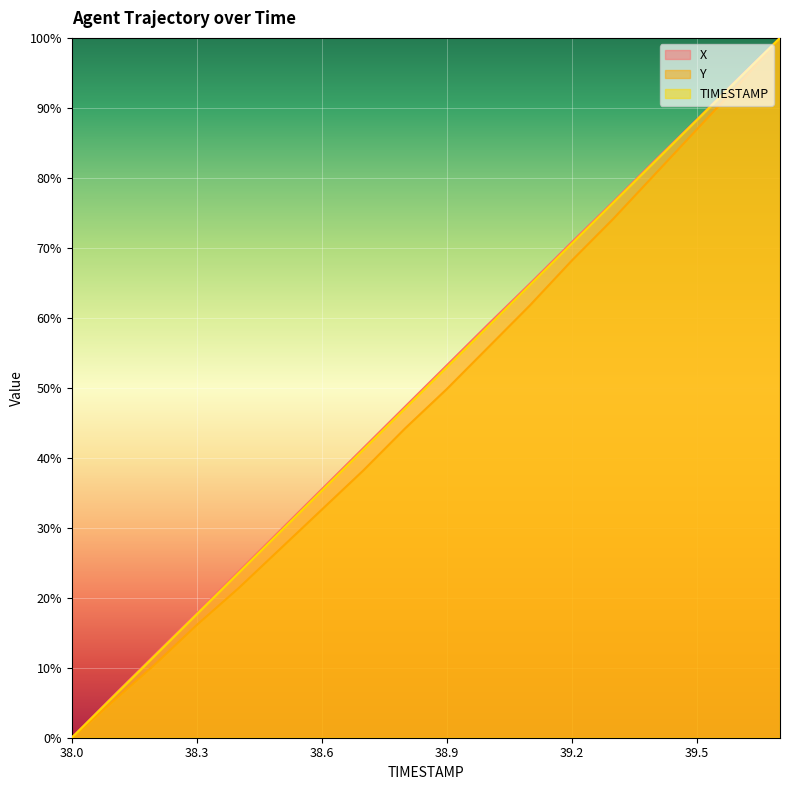

True or false: Y and TIMESTAMP cross at least once.

False